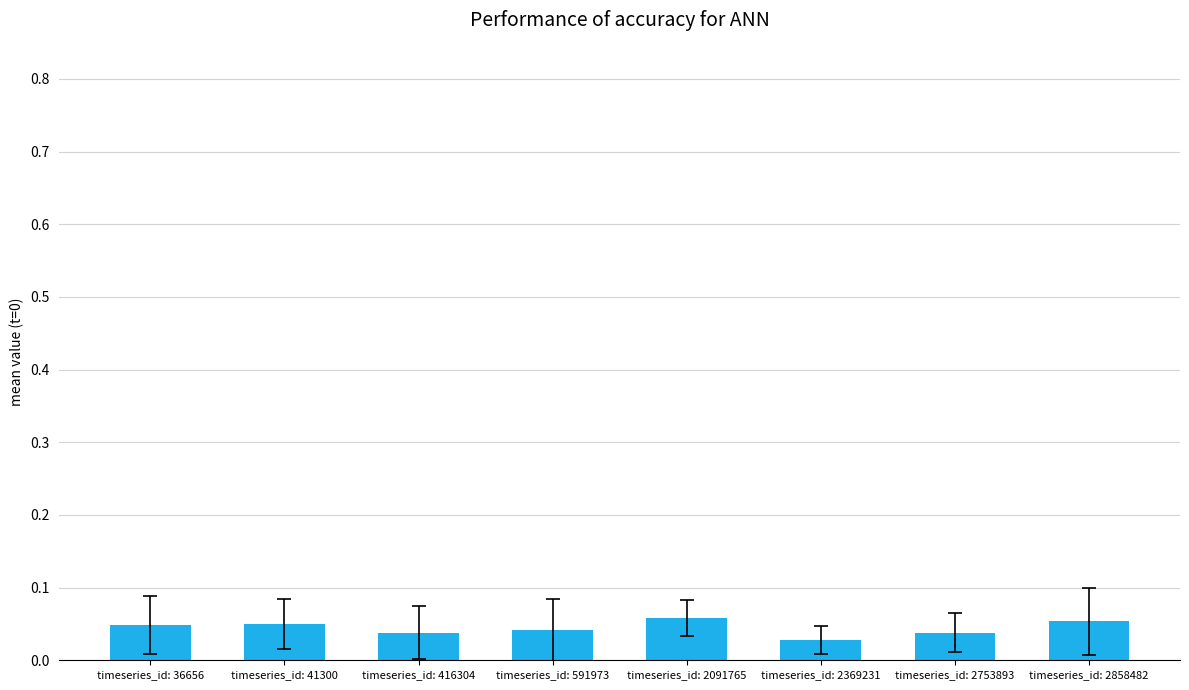

At which label is the value closest to 0?

timeseries_id: 2369231